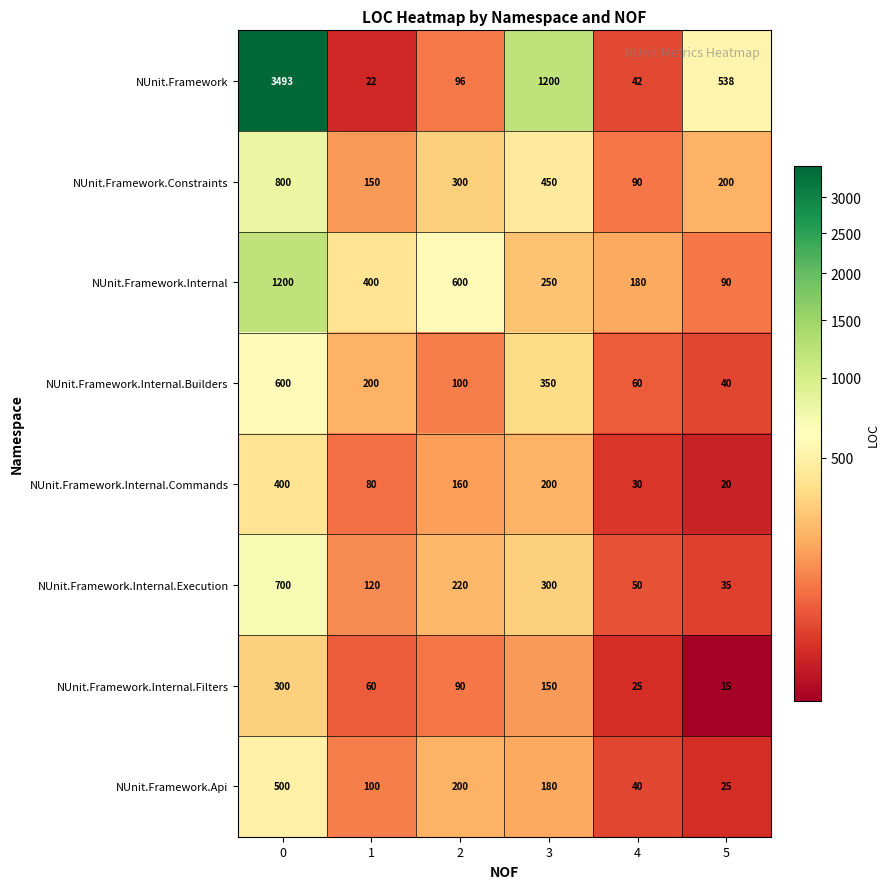

What is the average value of the NUnit.Framework.Constraints series?

332